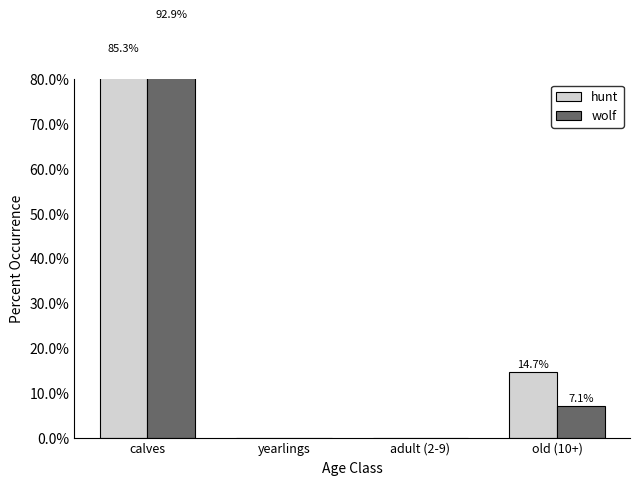

Where is wolf nearest to the value 46?

old (10+)